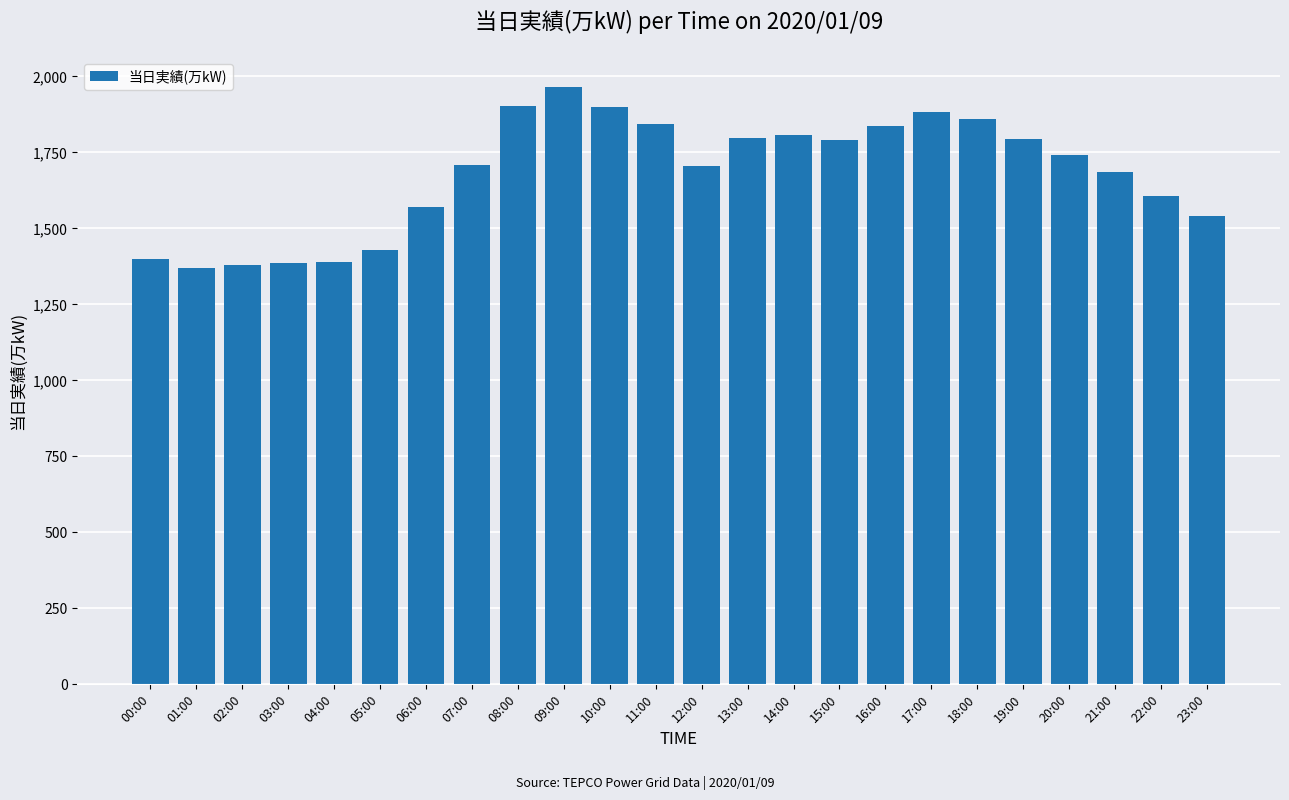

At which label is the value closest to 1667?

21:00